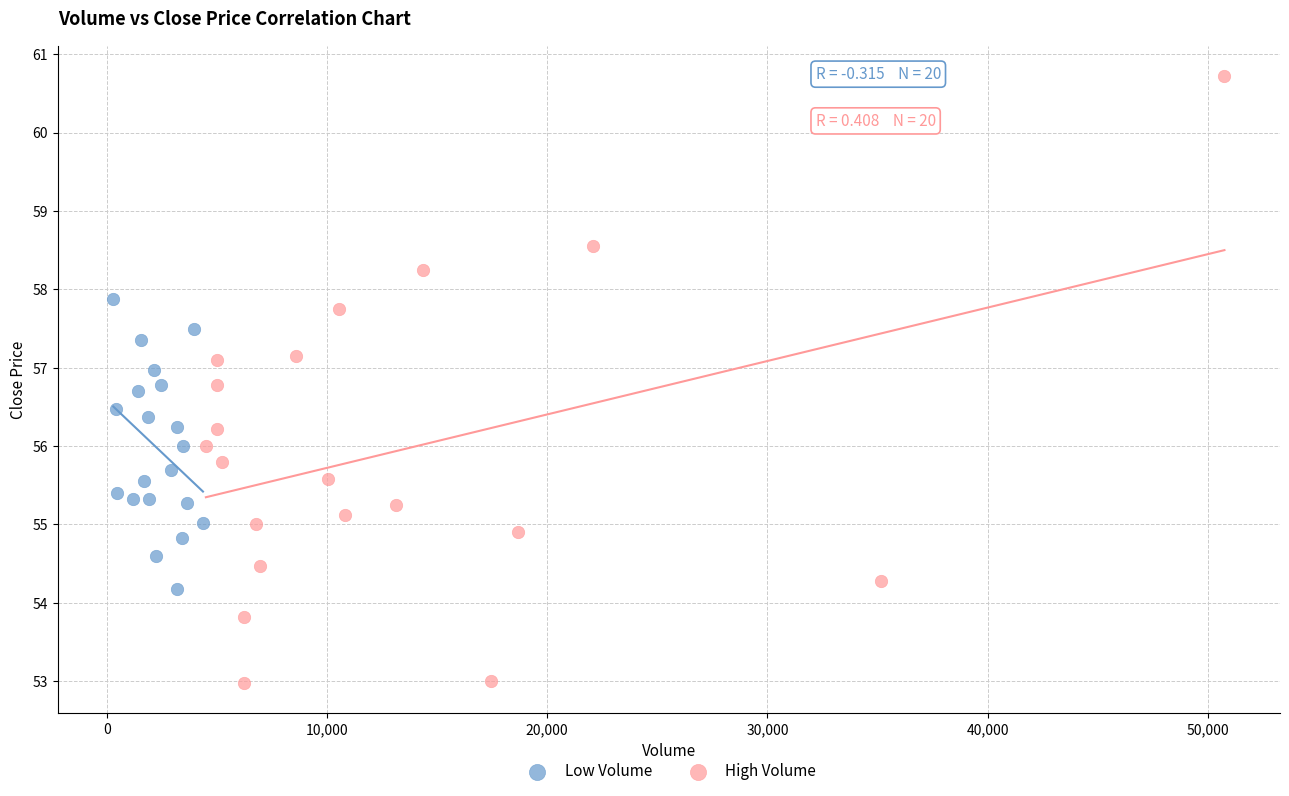

Which series has the largest Y range (max minus min)?

High Volume